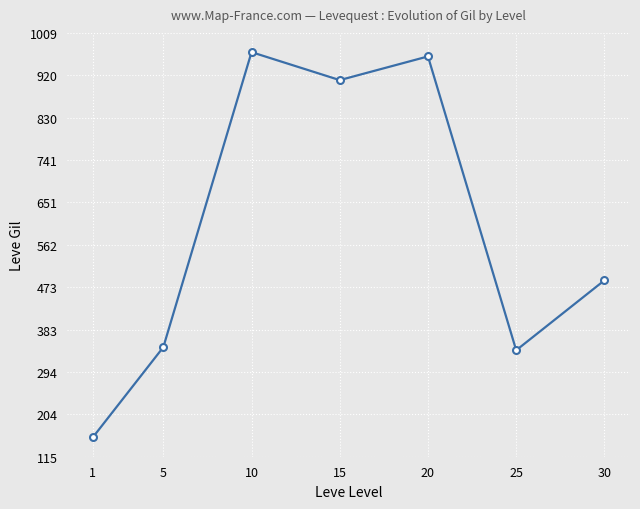

What is the greatest value displayed?

969.0